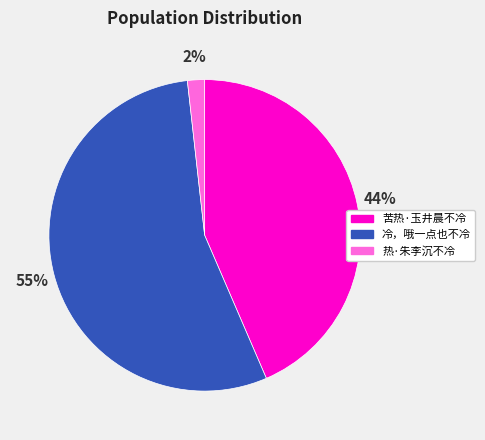

To the nearest percent, what is the average slice percentage?

33%